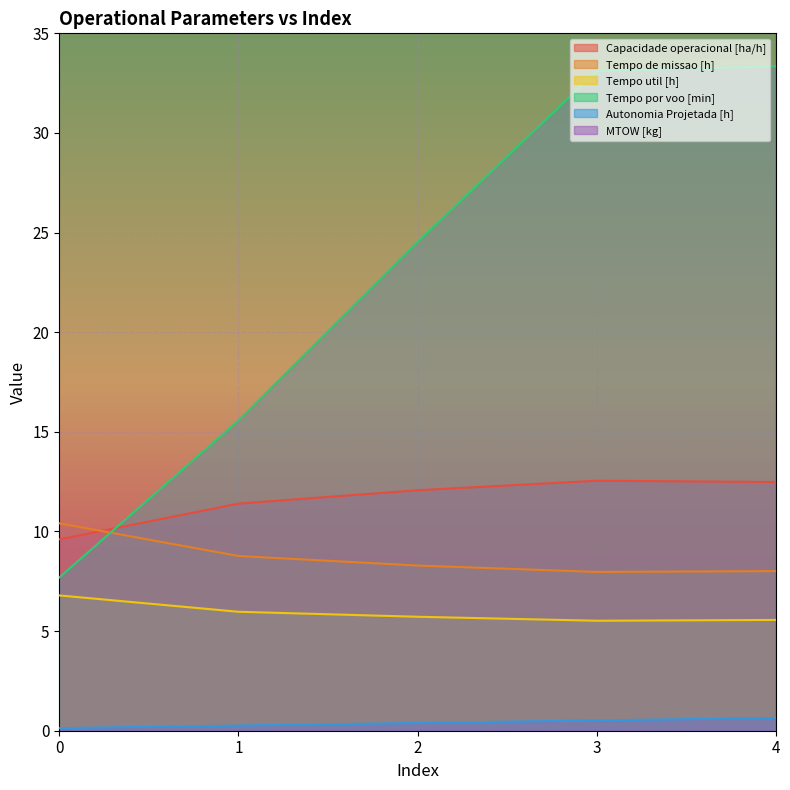

Which category has the highest value in the MTOW [kg] series?

4